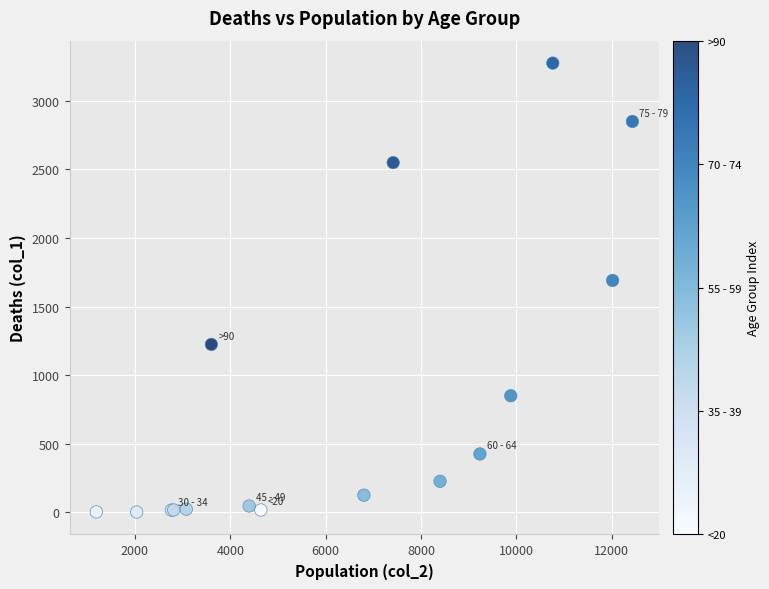

What Y value in the scatter plot is closest to 1638?

1690